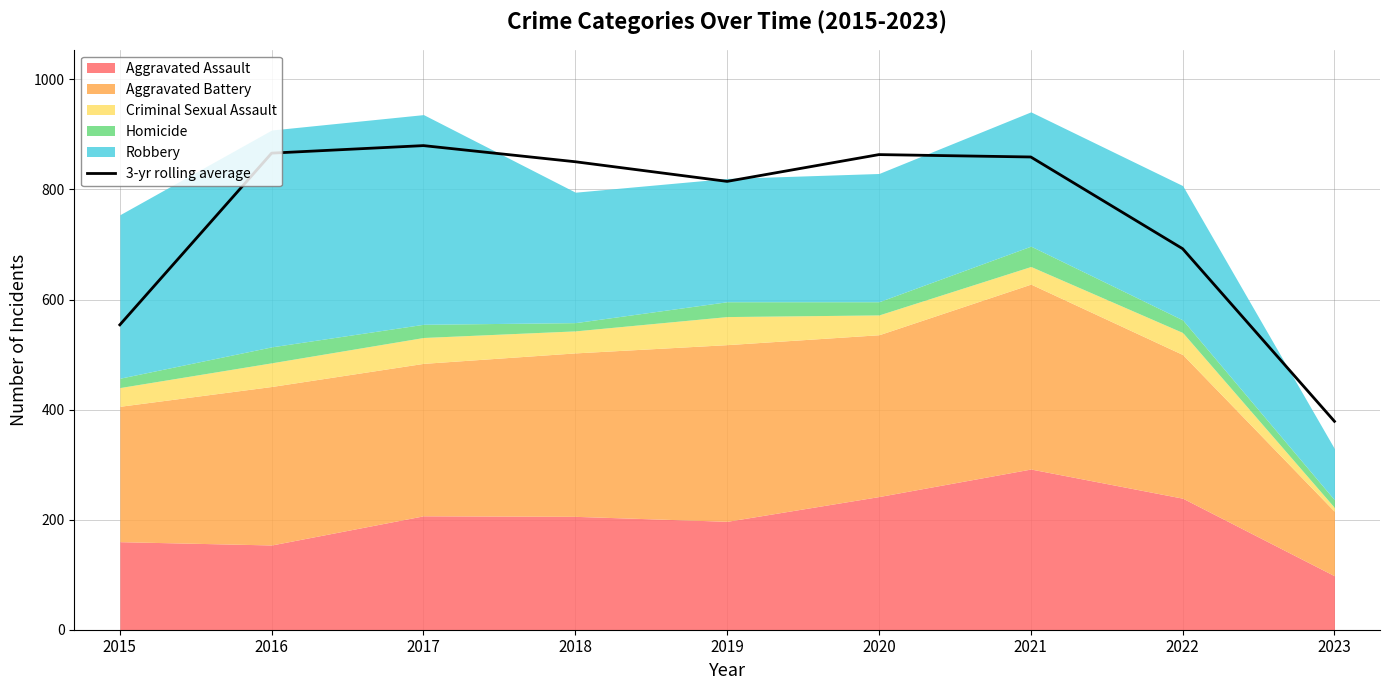

What is the difference between the maximum and minimum values?

501.0